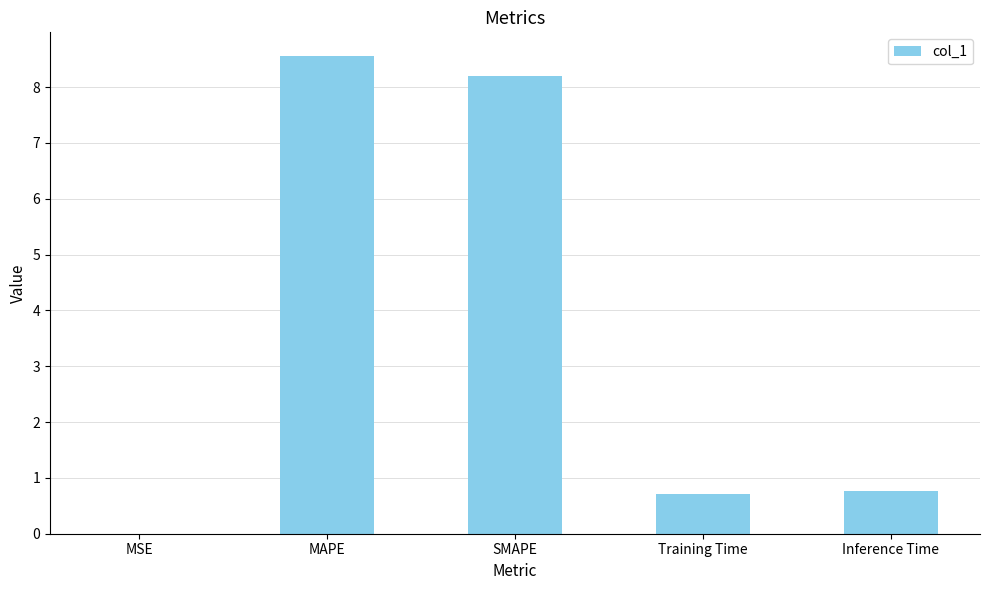

What is the sum of all values?

18.2